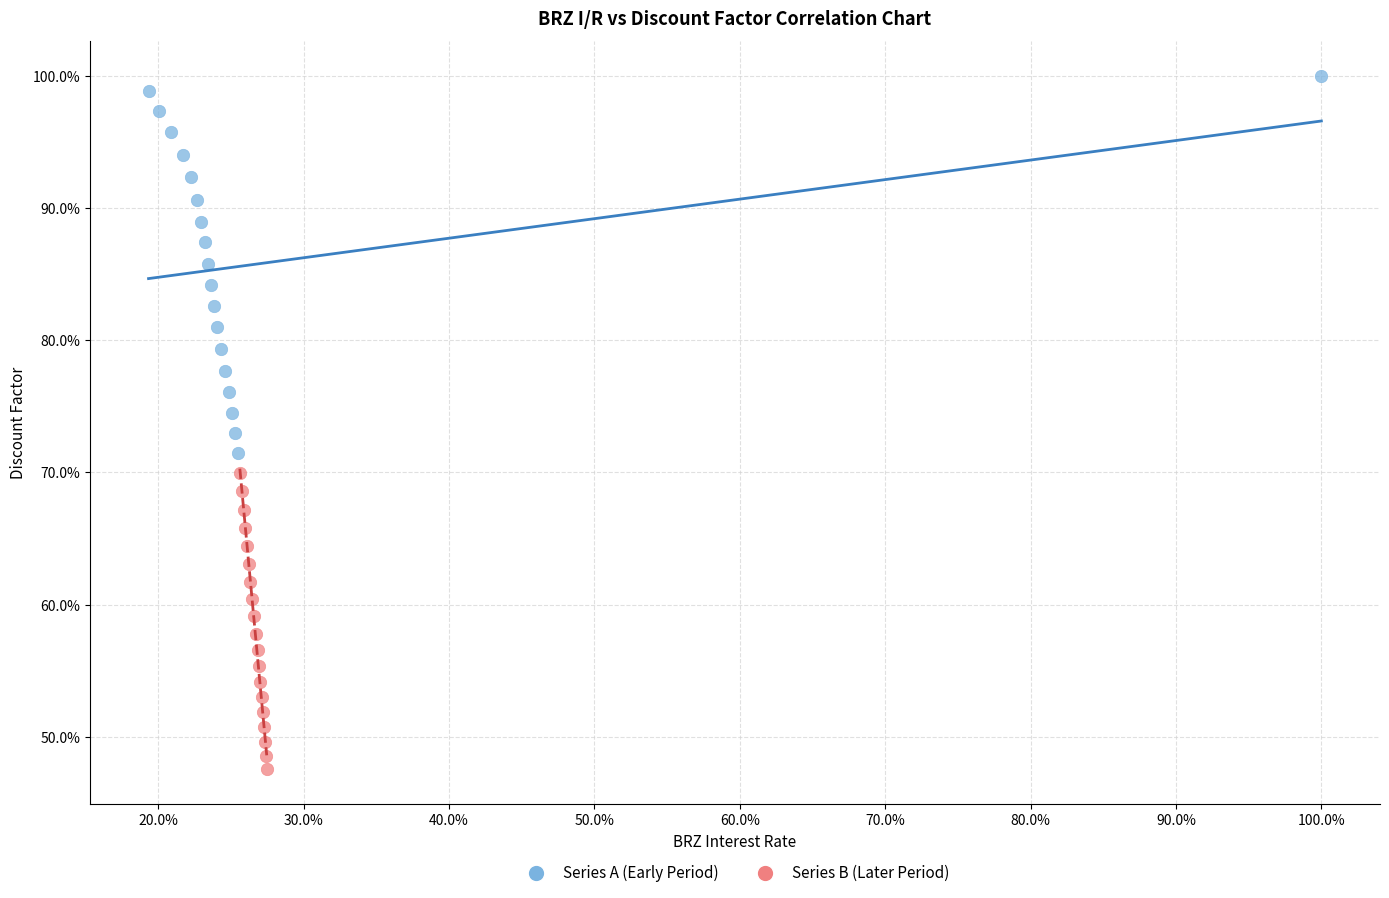

Which series contains the lowest Y value?

Series B (Later Period)